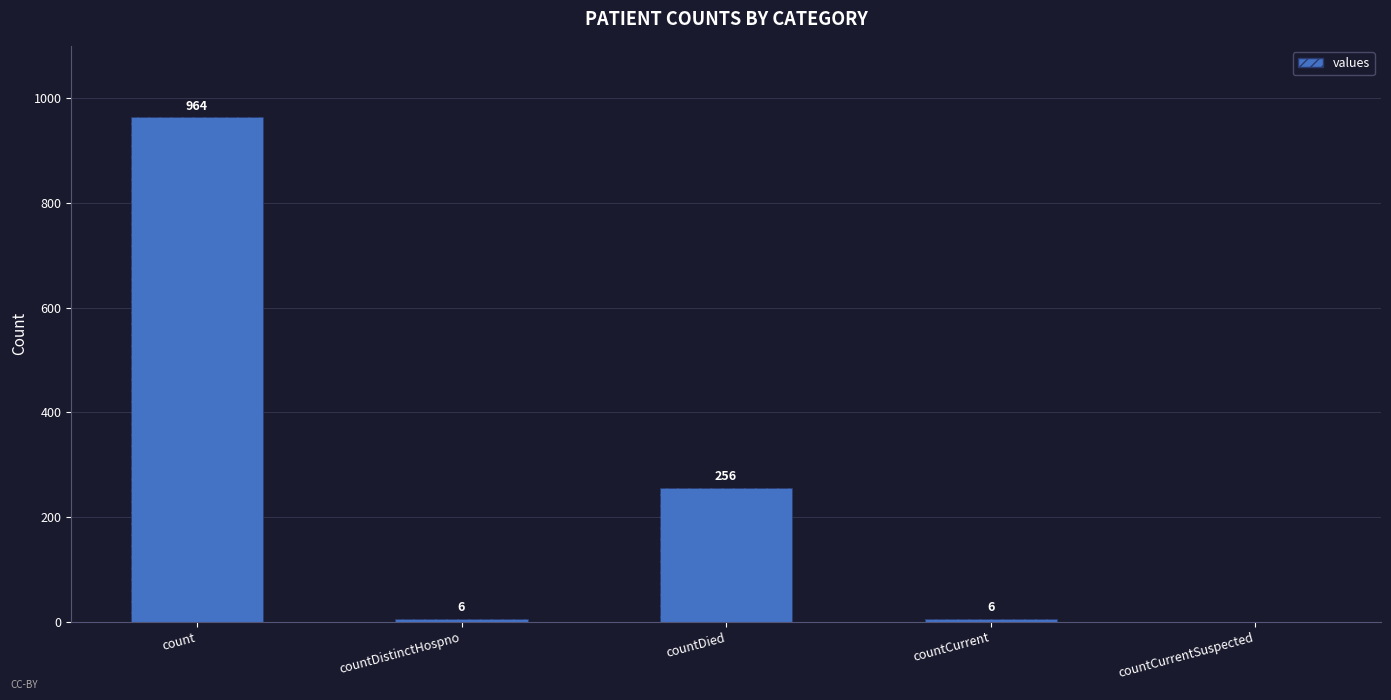

What is the value of the 4th bar from the left?

6